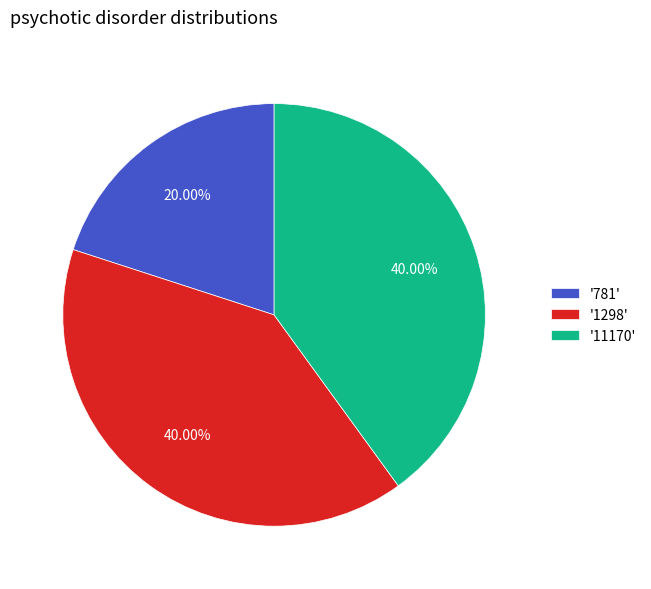

Is the sum of '781' and '11170' greater than half?

Yes